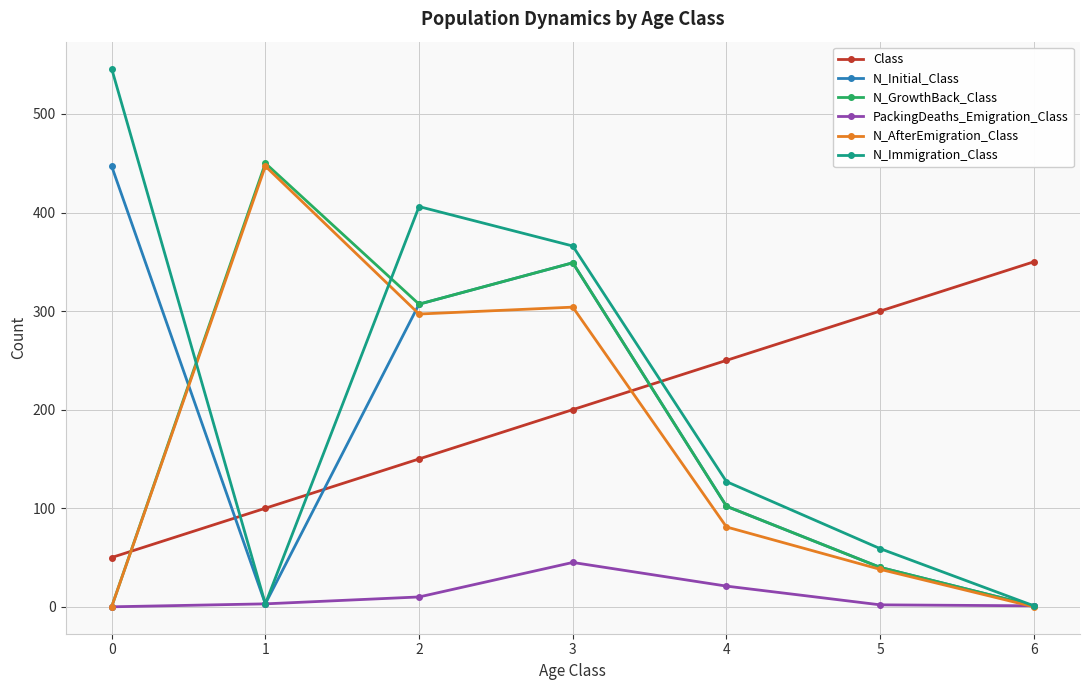

In N_Immigration_Class, how many points are higher than both neighbors (excluding endpoints)?

1